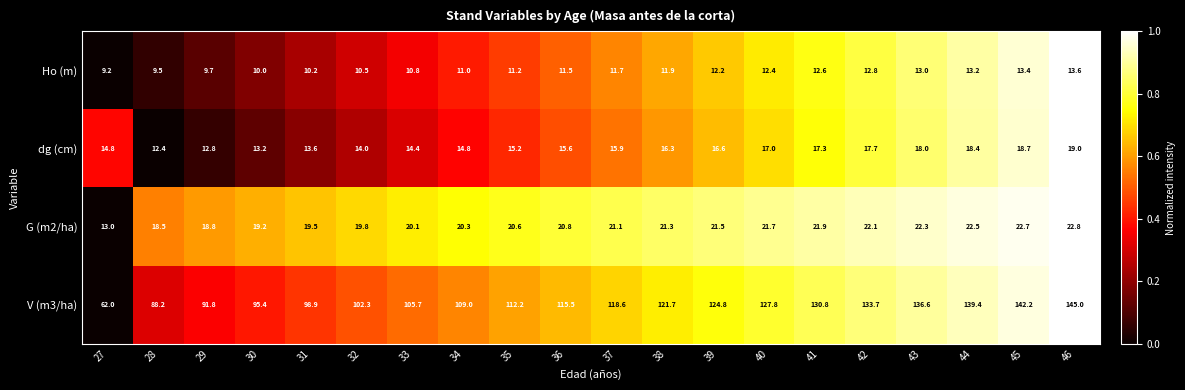

Which series has the widest spread of values?

V (m3/ha)